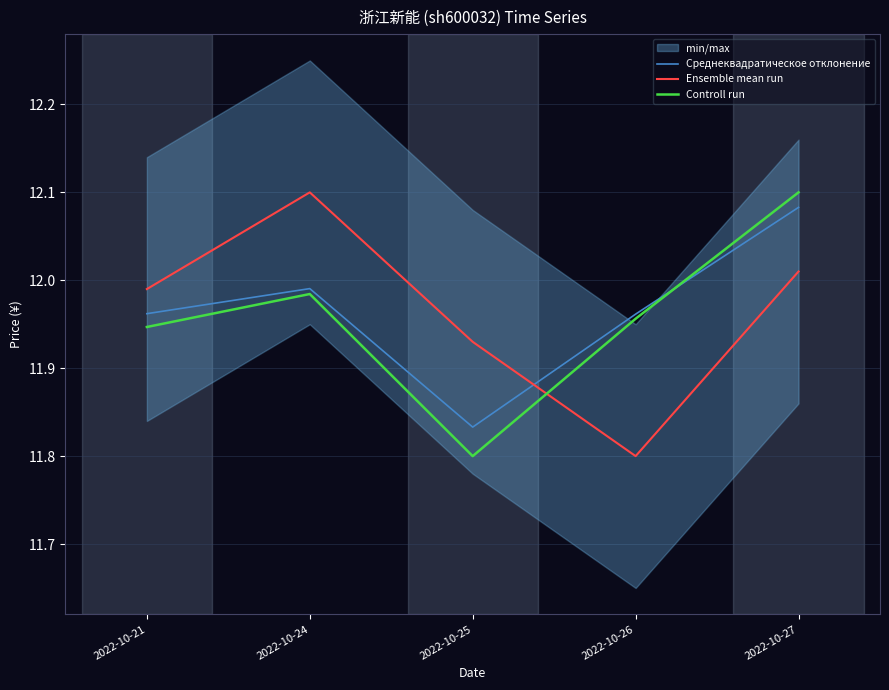

Is the value of Ensemble mean run at 2022-10-21 greater than the value of Среднеквадратическое отклонение at 2022-10-25?

Yes